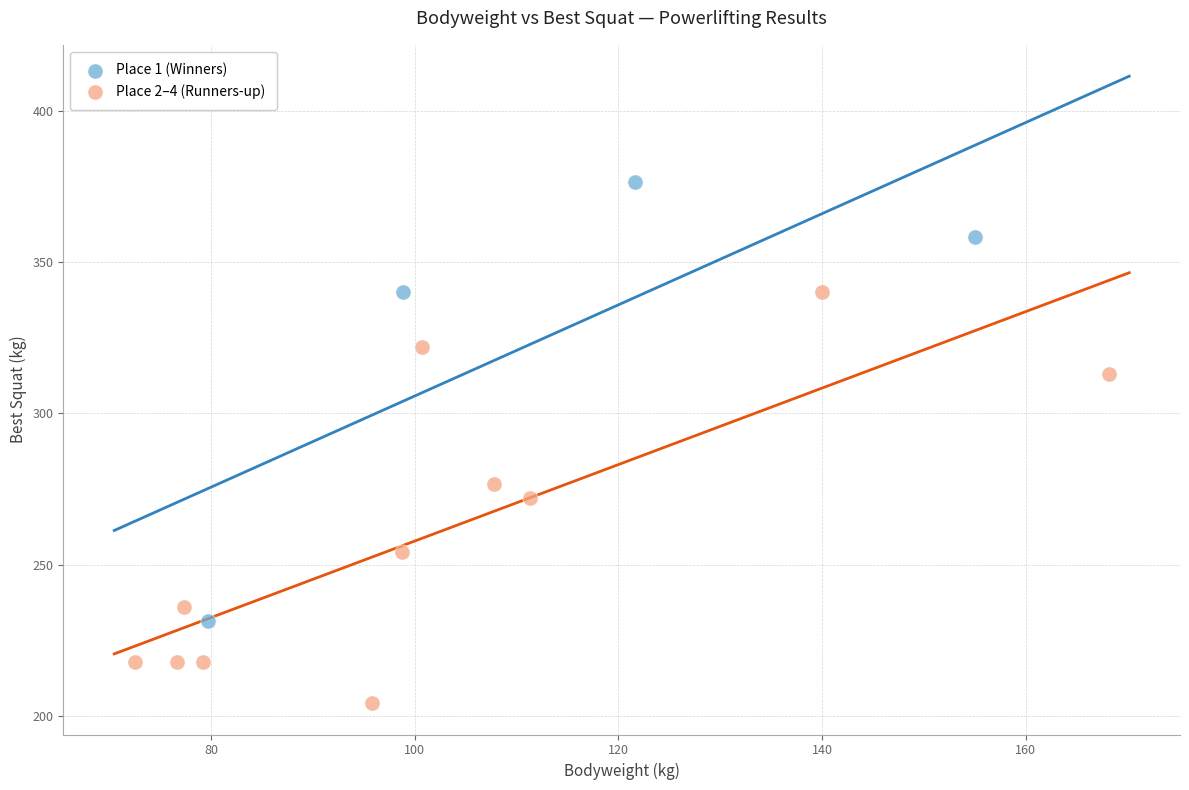

Which series reaches the minimum Y coordinate?

Place 2–4 (Runners-up)